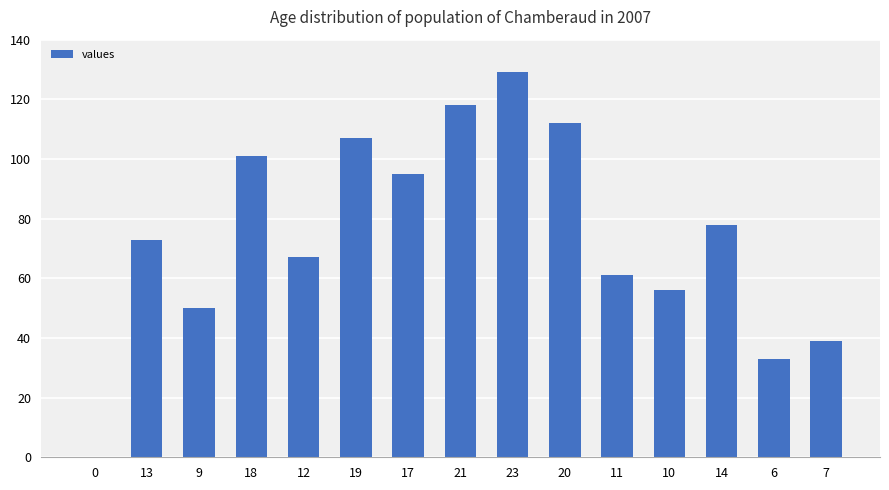

The value at 10 is 90. True or false?

False